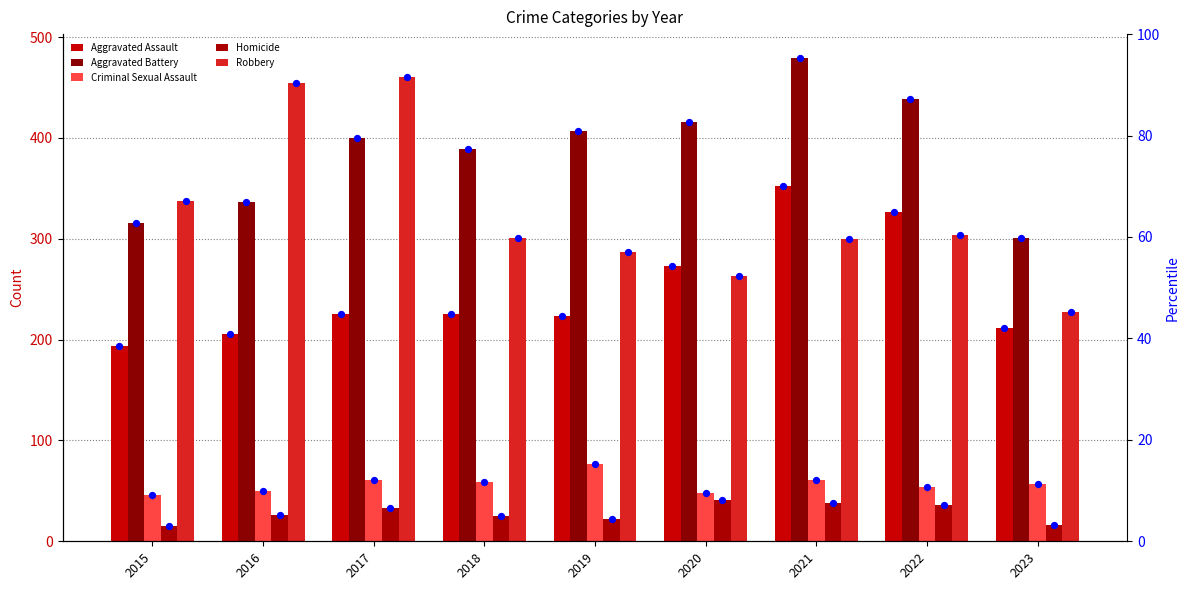

Which series contains the lowest Y value?

Homicide